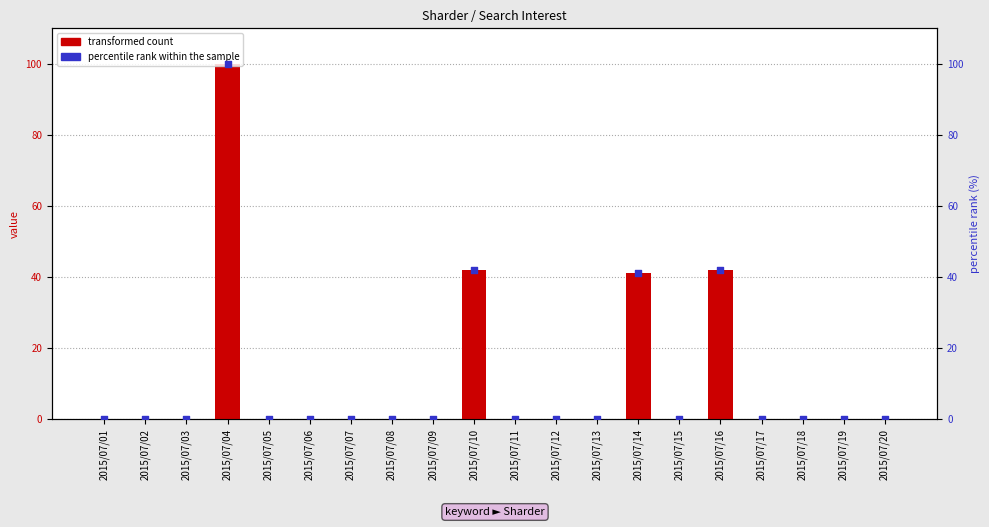

Is the value of percentile rank within the sample at 2015/07/13 greater than the value of transformed count at 2015/07/05?

No